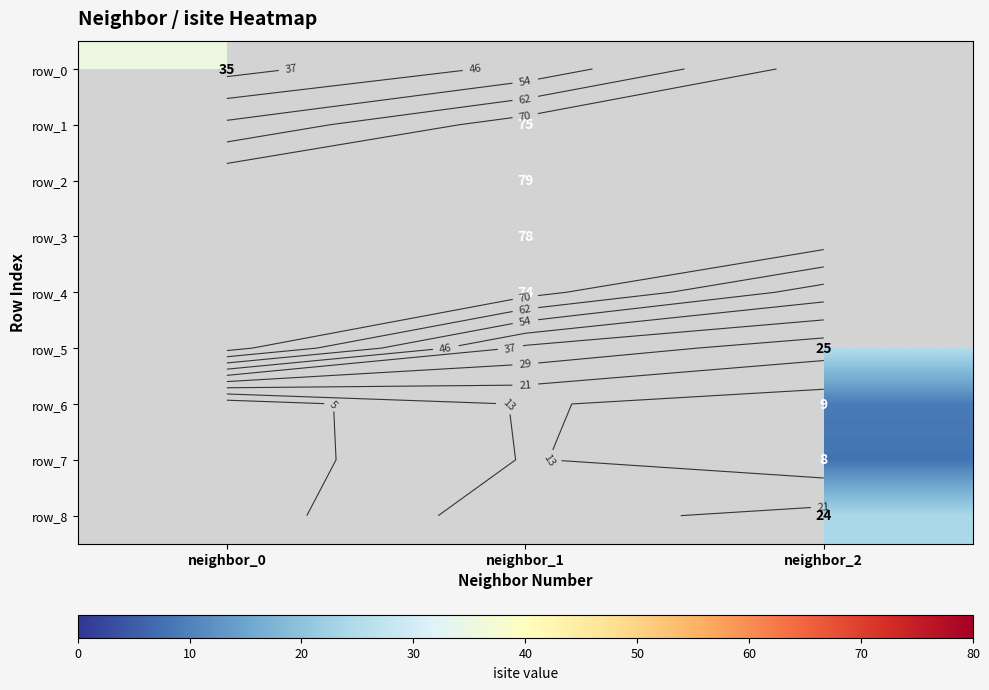

True or false: row_8 has a value of 24.0 at neighbor_2.

True